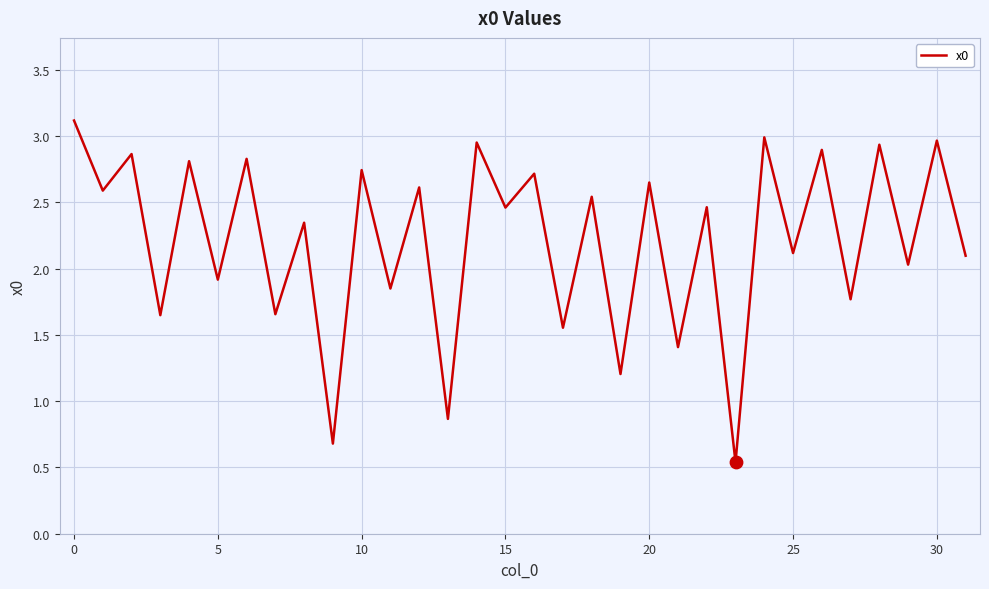

What is the maximum value shown in the chart?

3.1